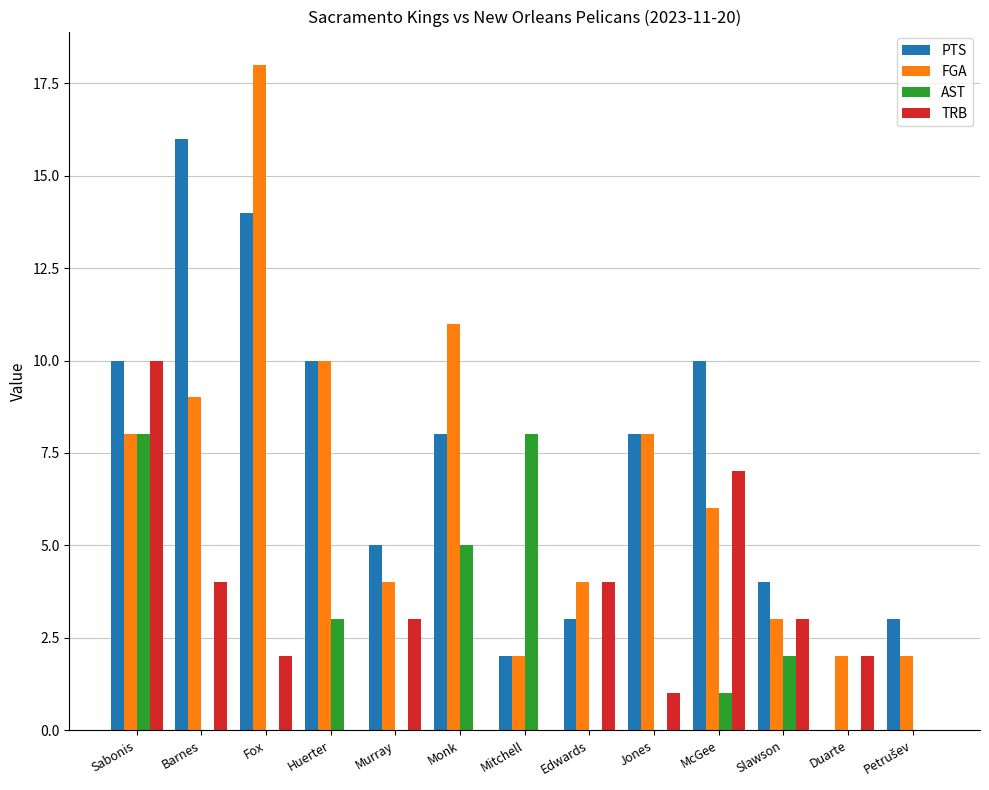

How many groups of bars are there?

13